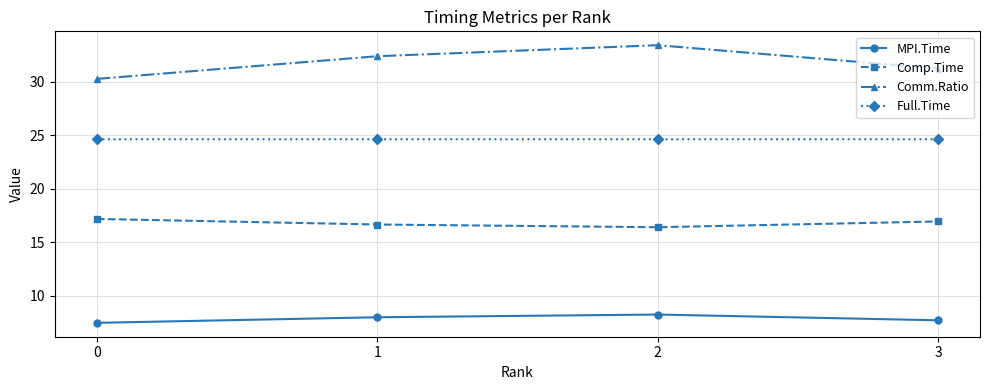

Is it true that Comm.Ratio equals 51.3 at 2?

False